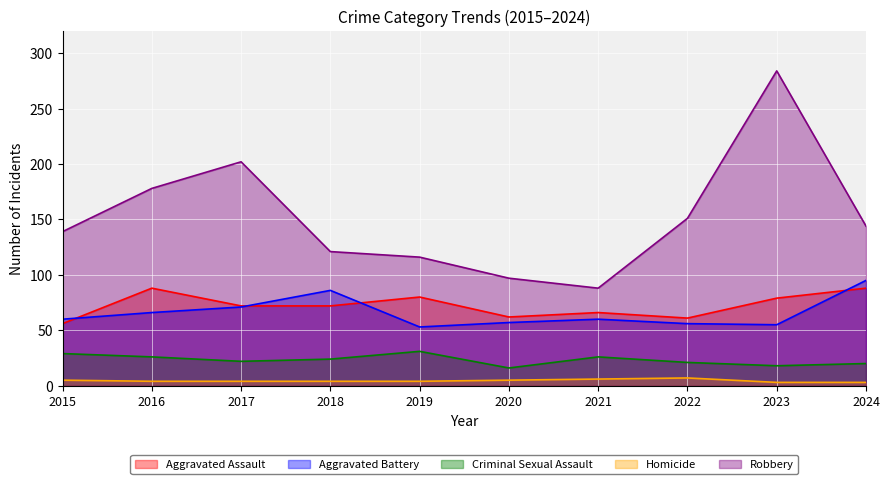

In Criminal Sexual Assault, how many points are lower than both neighbors (excluding endpoints)?

3